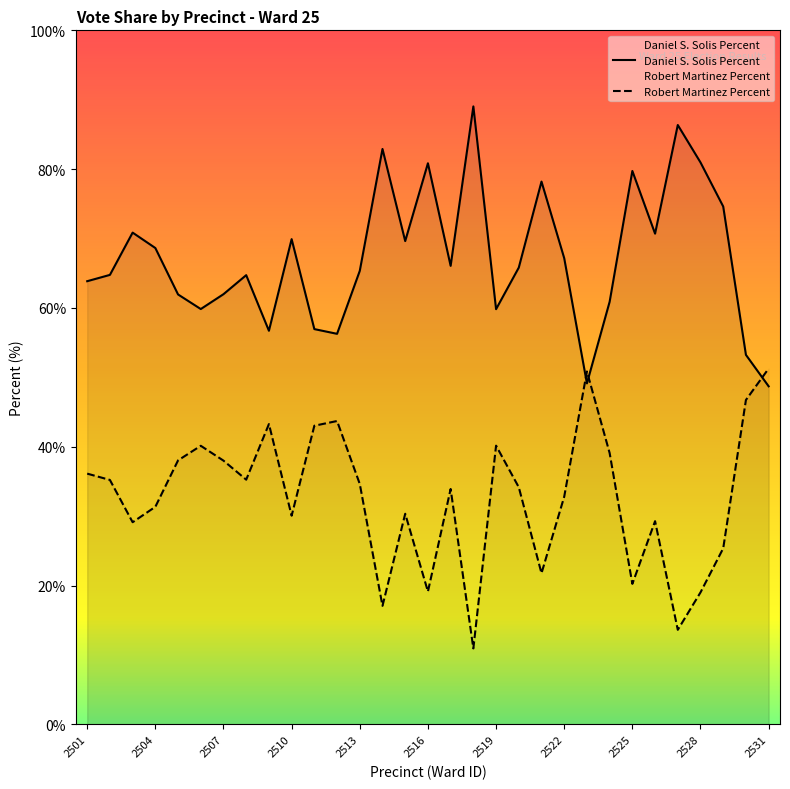

True or false: Daniel S. Solis Percent has a value of 69.9 at 2510.

True